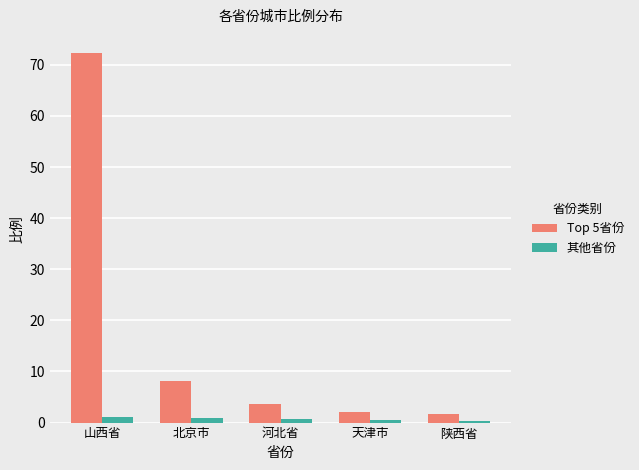

What is the value of the 其他省份 bar at the 3rd from the left?

0.7